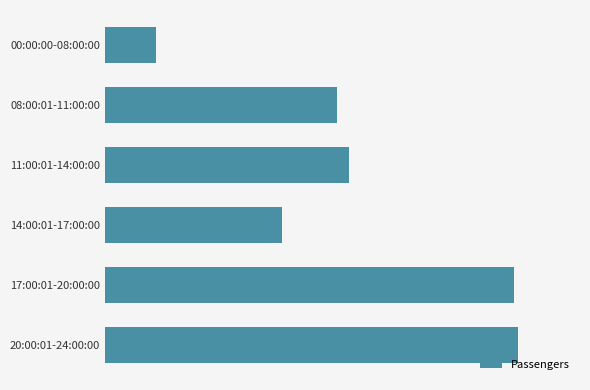

Are the bars horizontal?

Yes